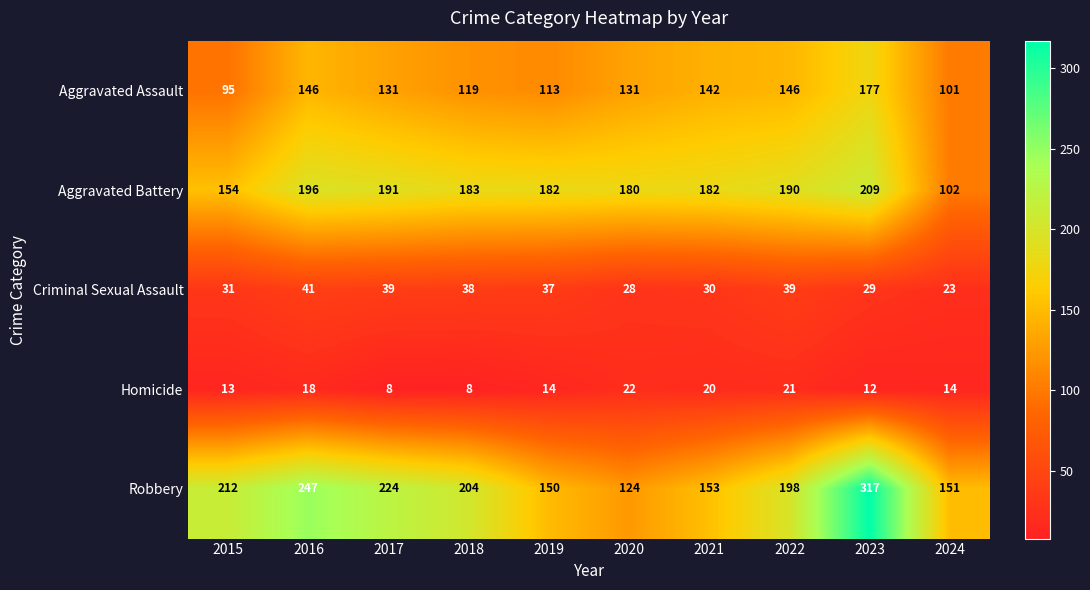

What is the sum of the Homicide values at 2018 and 2022?

29